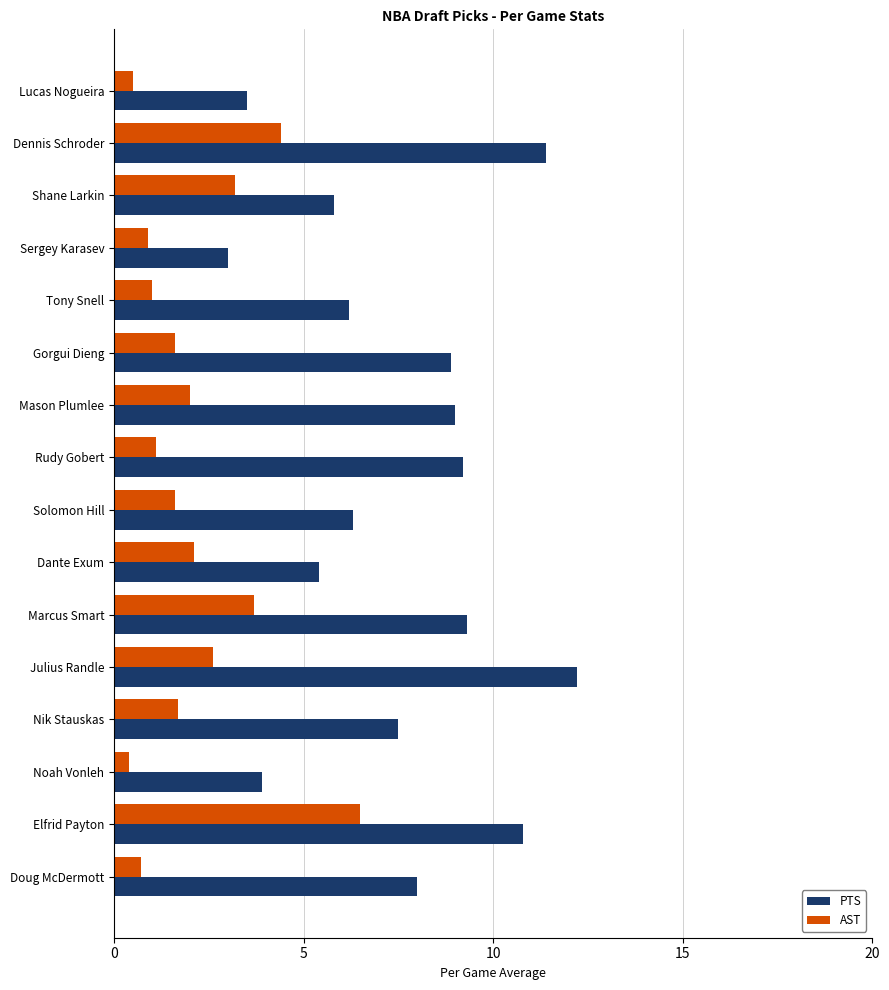

At which category is the sum across all series the highest?

Elfrid Payton